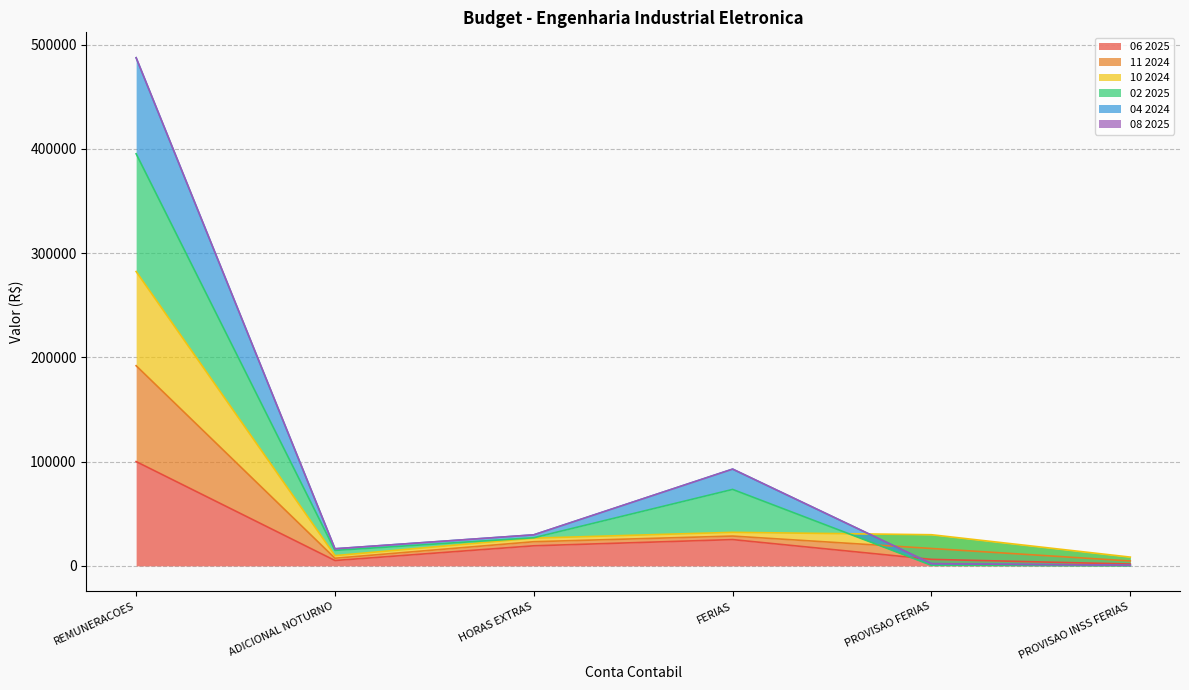

What is the label of the 5th point from the right?

ADICIONAL NOTURNO